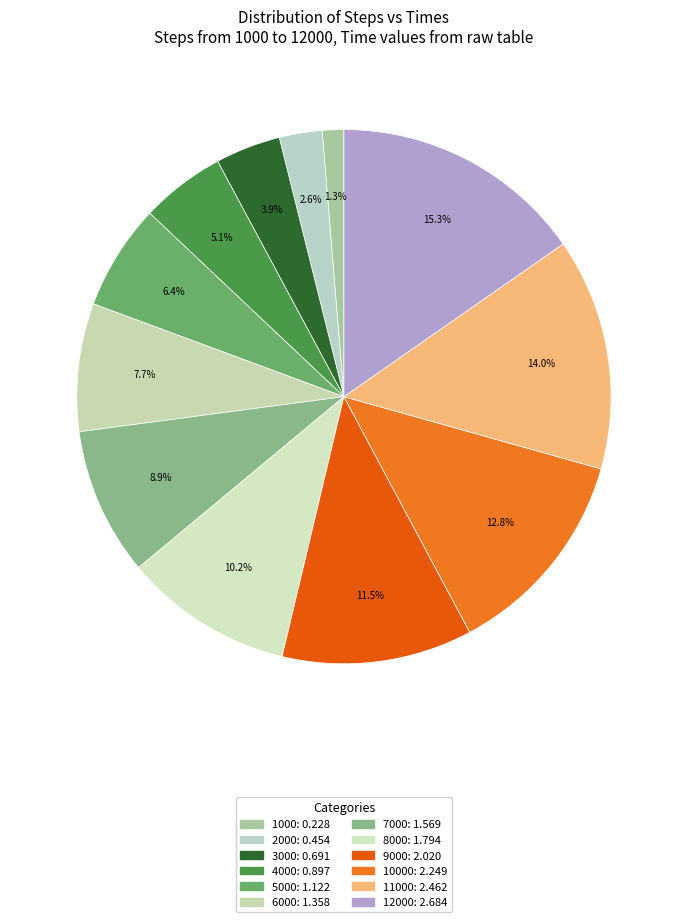

How many segments does this pie chart have?

12